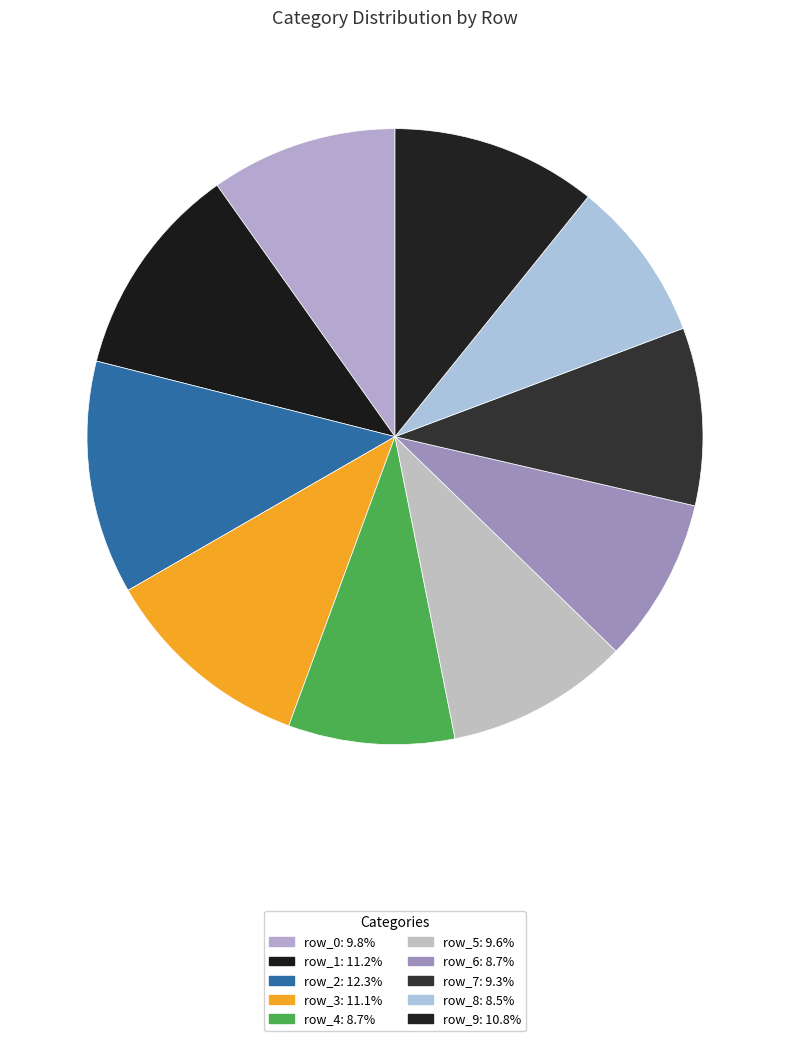

Which slice is the smallest?

row_8